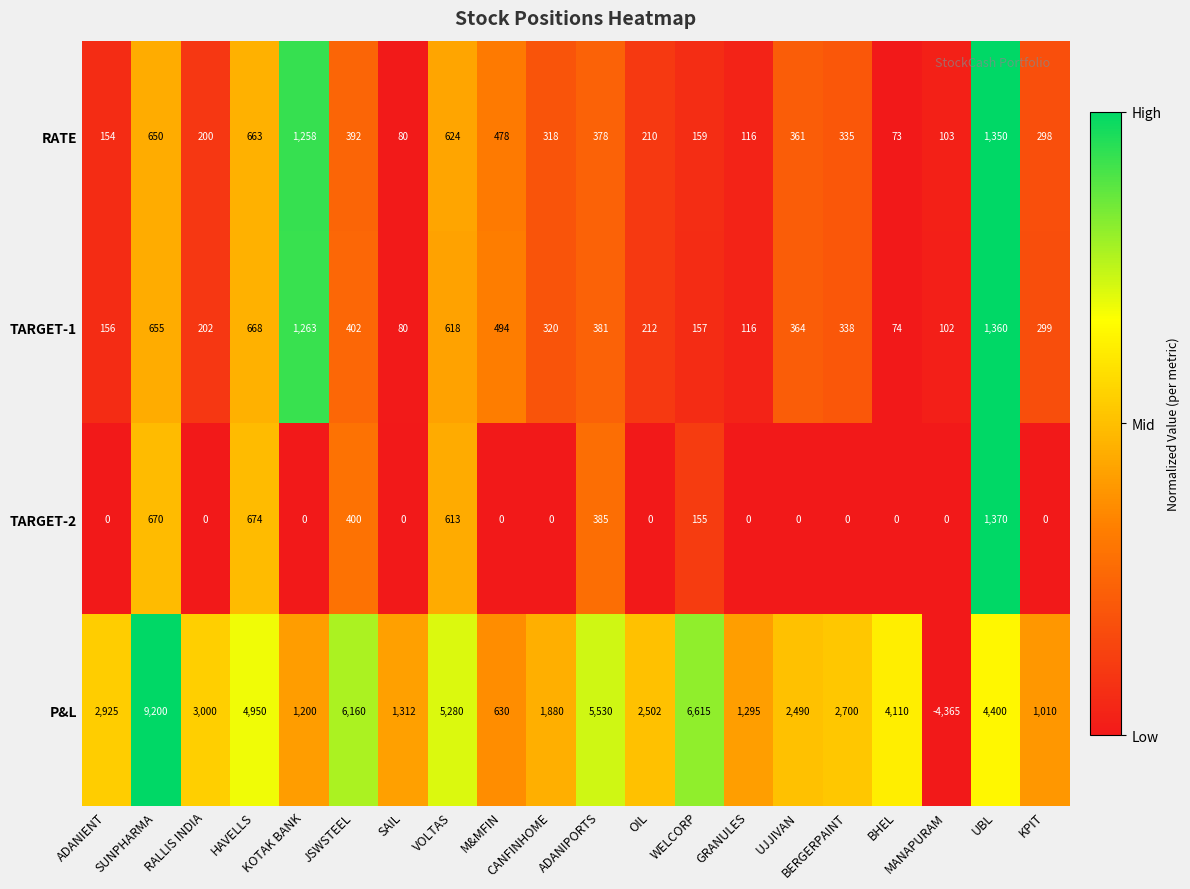

At which category does the chart reach its peak across all series?

SUNPHARMA